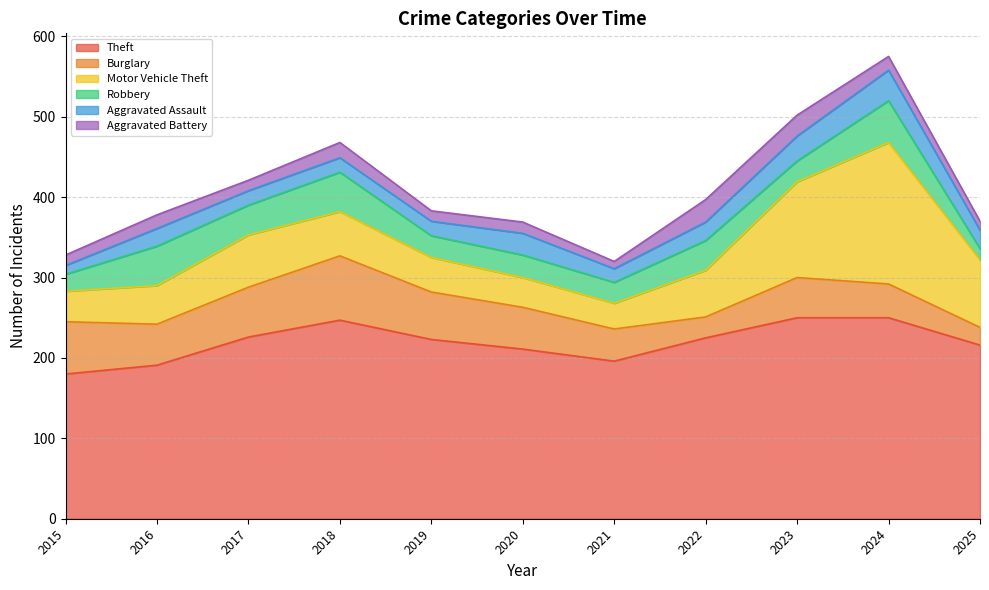

What value does the Theft series have at 2015?

180